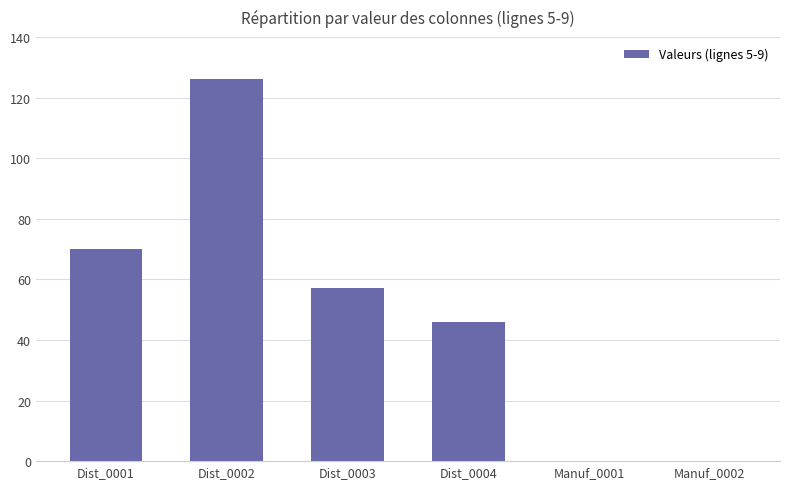

What is the ratio of the value at Dist_0004 to the value at Dist_0001?

0.7